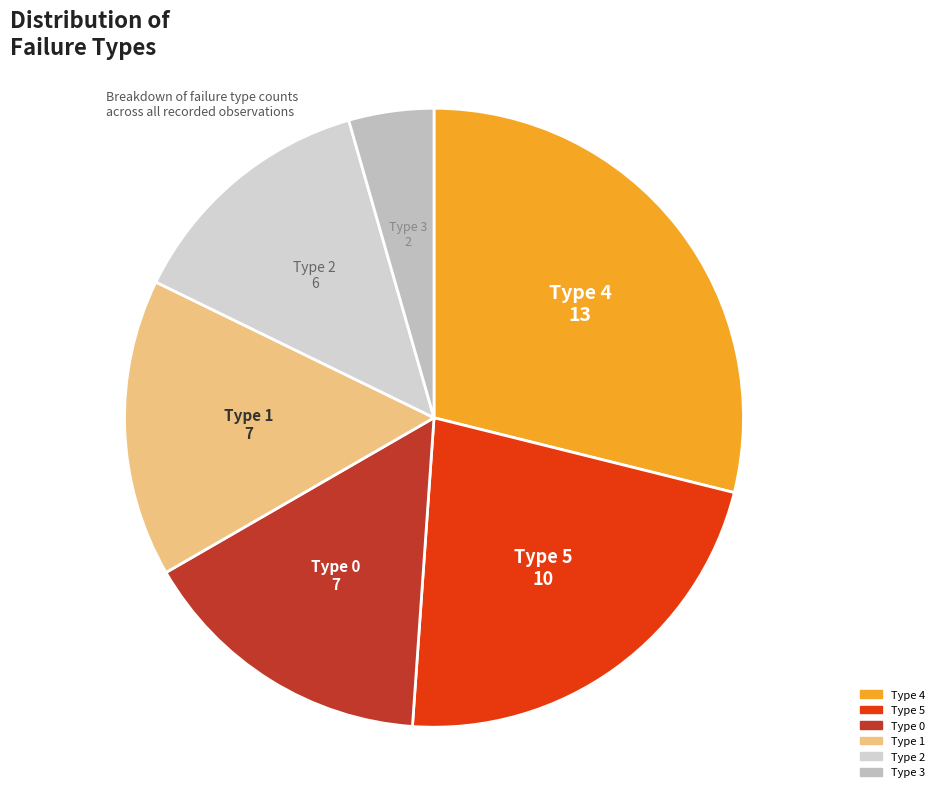

Count the number of slices in the pie.

6